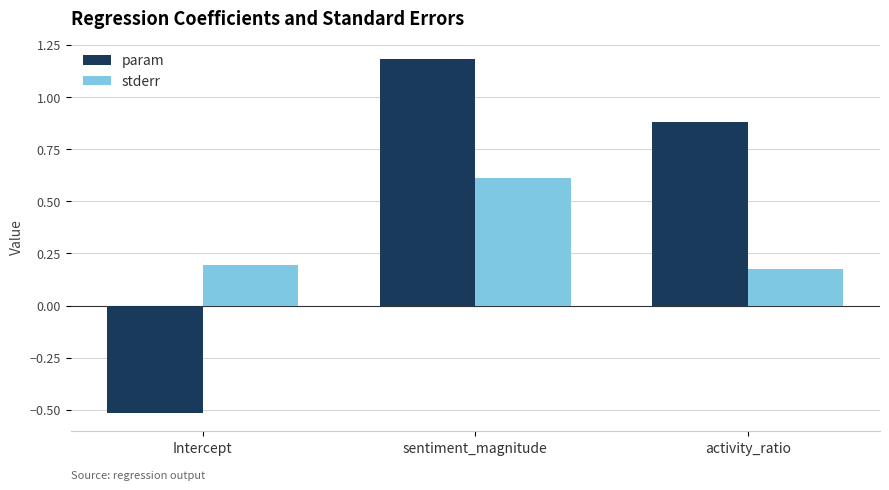

Which category has the lowest value in the stderr series?

activity_ratio